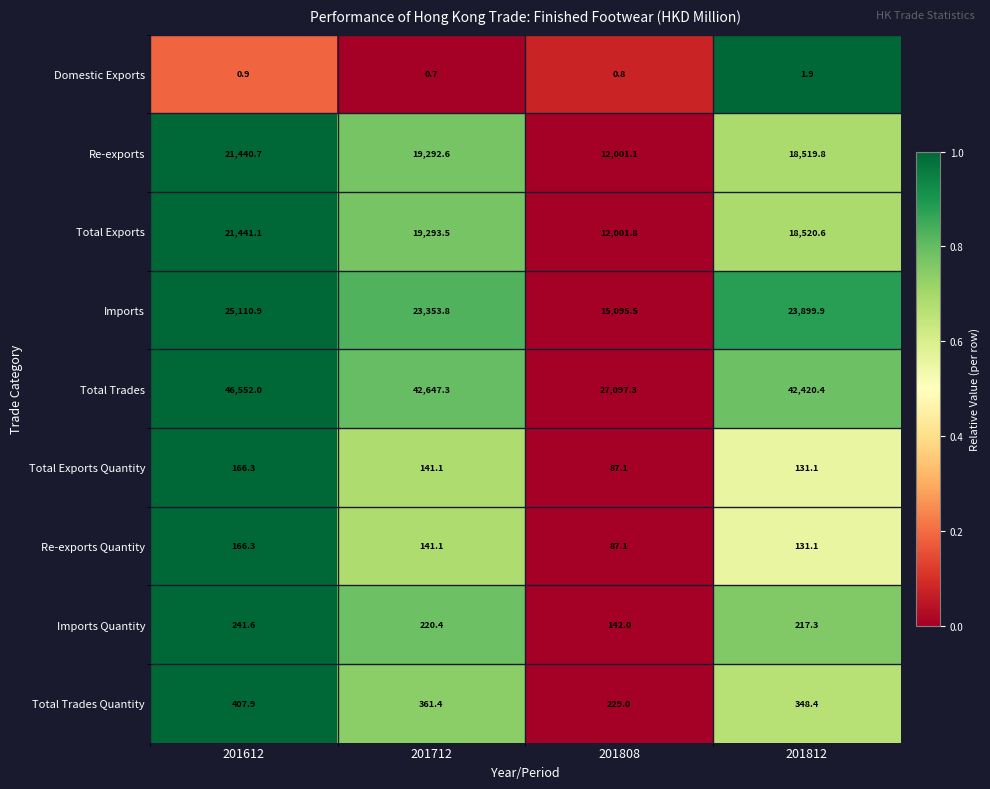

Which series has the largest total across all categories?

Total Trades